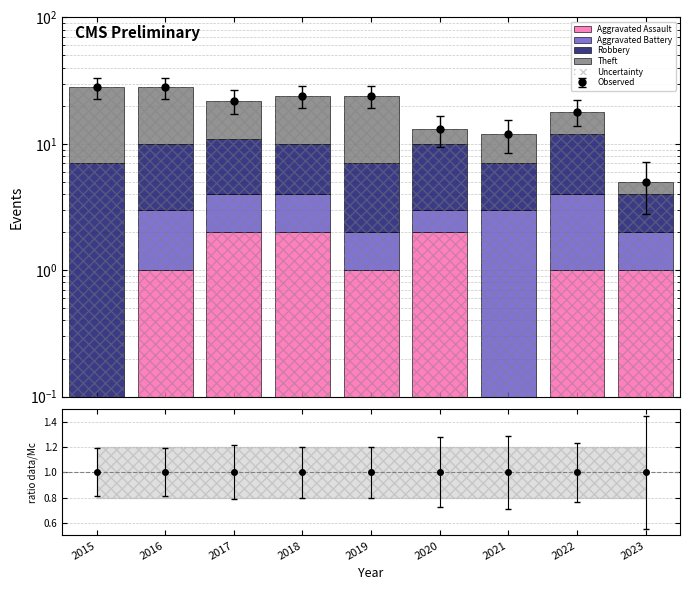

True or false: Robbery has a value of 1 at 2021.

False